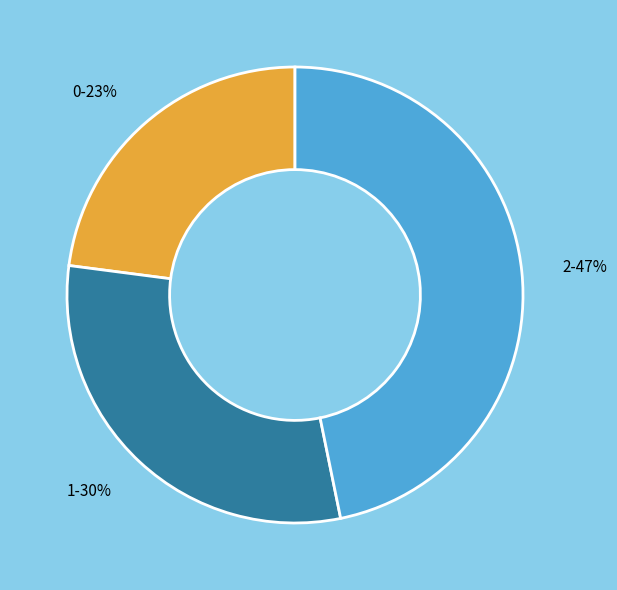

What is the largest slice in the pie chart?

2